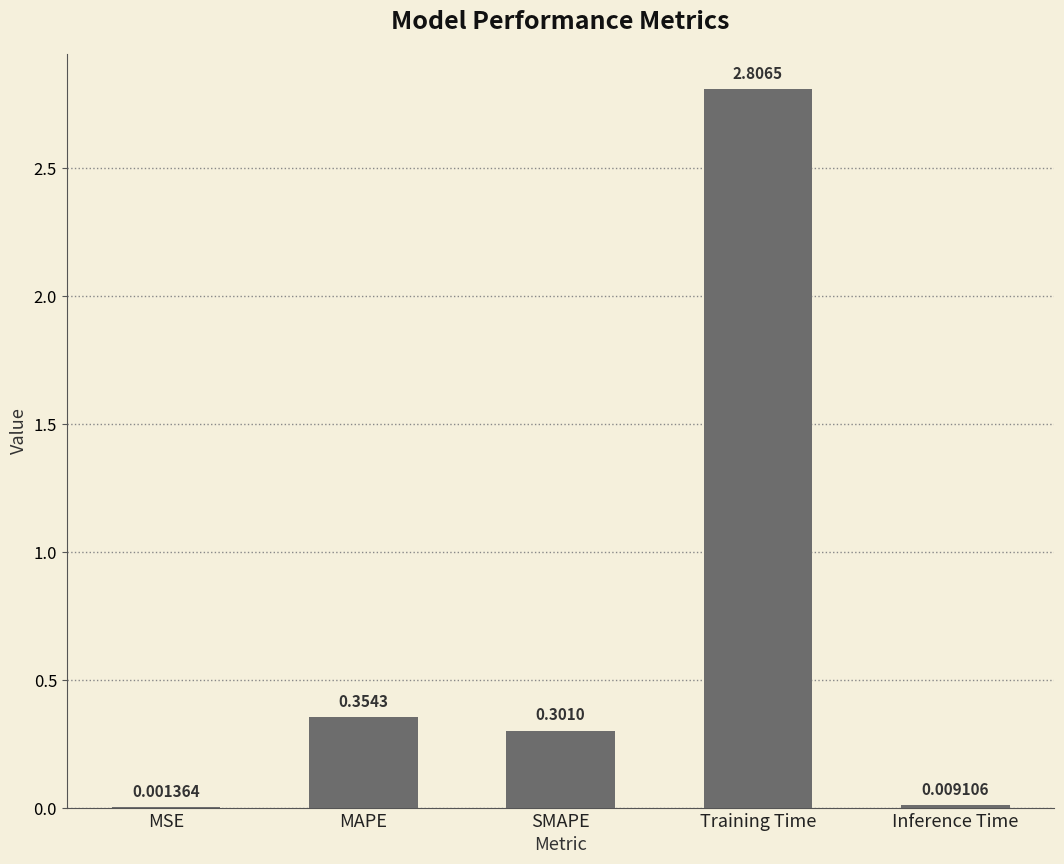

Approximately how many times larger is the value at SMAPE compared to Training Time?

0.1